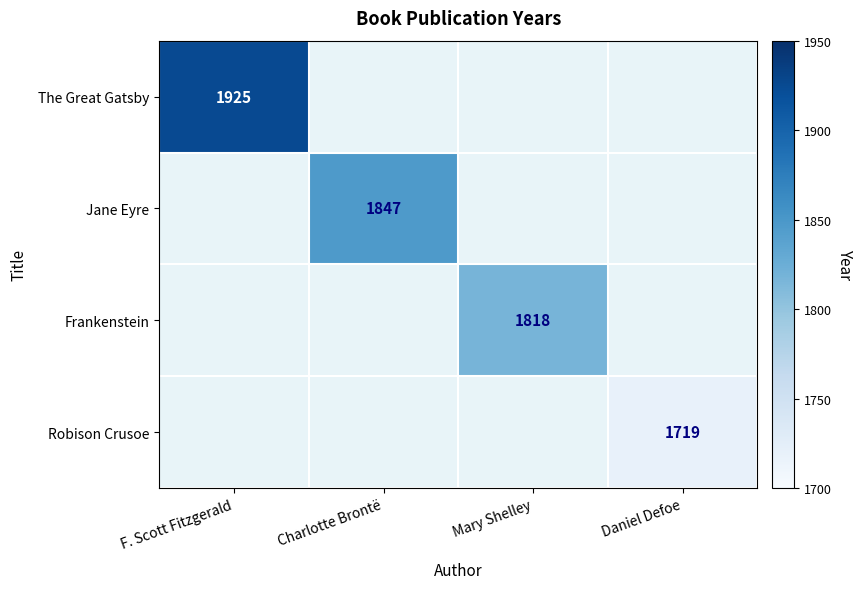

True or false: The Great Gatsby has a value of 1925 at F. Scott Fitzgerald.

True